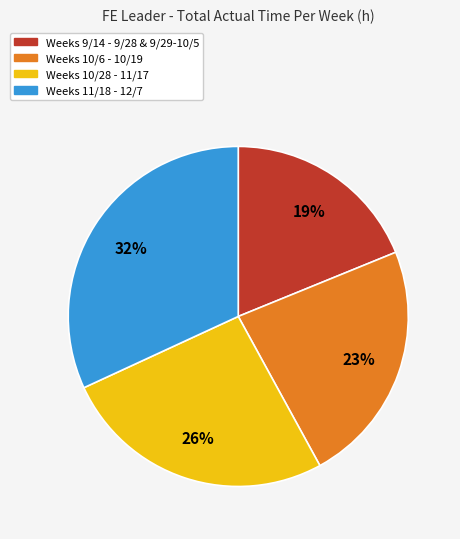

Rank the categories by value from highest to lowest.

Weeks 11/18 - 12/7, Weeks 10/28 - 11/17, Weeks 10/6 - 10/19, Weeks 9/14 - 9/28 & 9/29-10/5